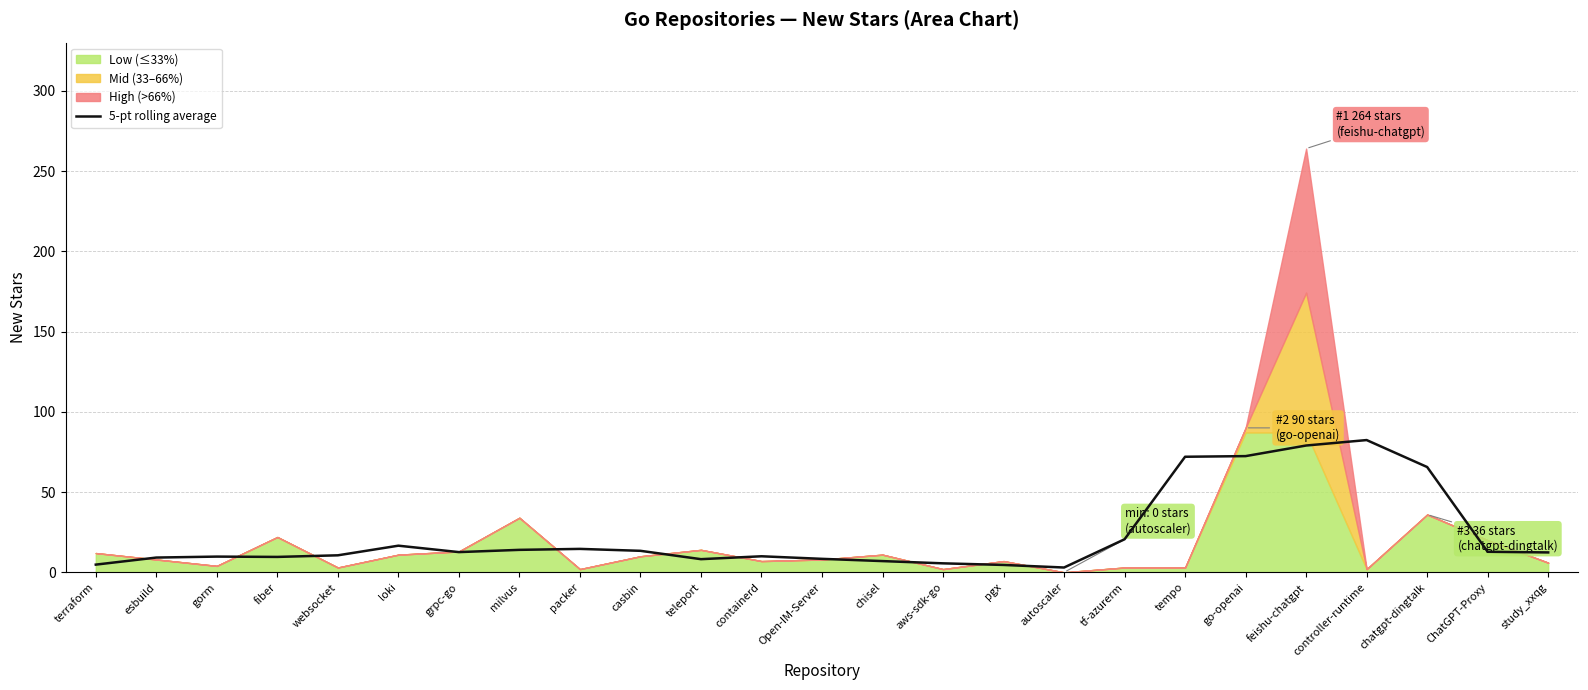

Does the chart have visible grid lines?

Yes